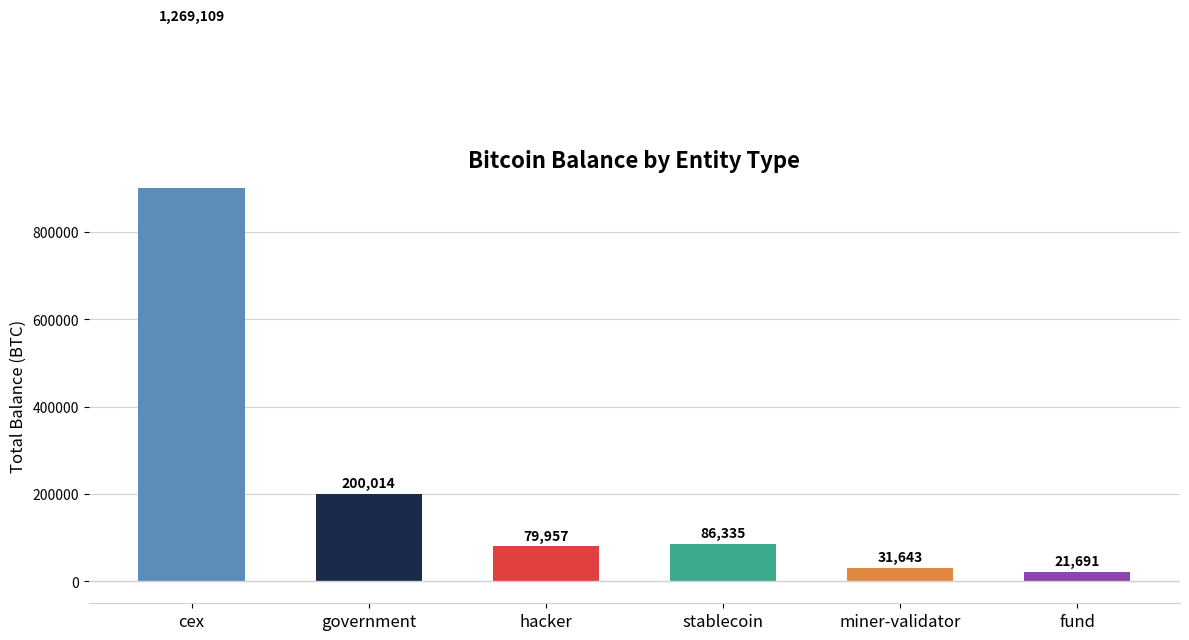

Are the bars grouped side by side (vs. stacked)?

No